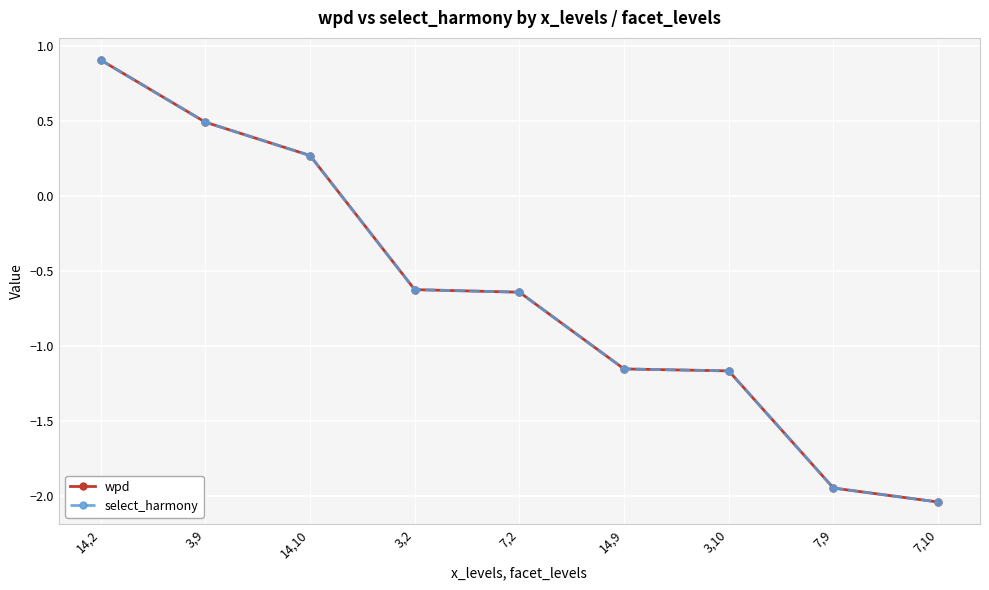

What is the label of the 3rd point from the right?

3,10